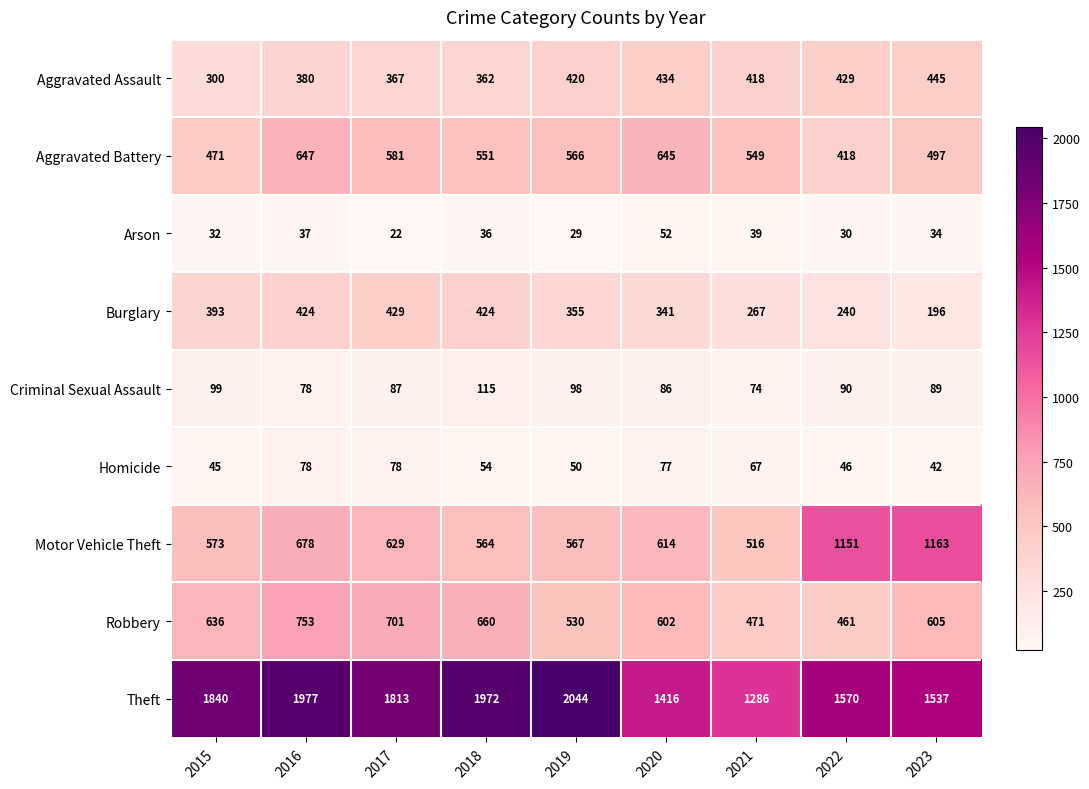

True or false: Aggravated Assault has a value of 420 at 2019.

True